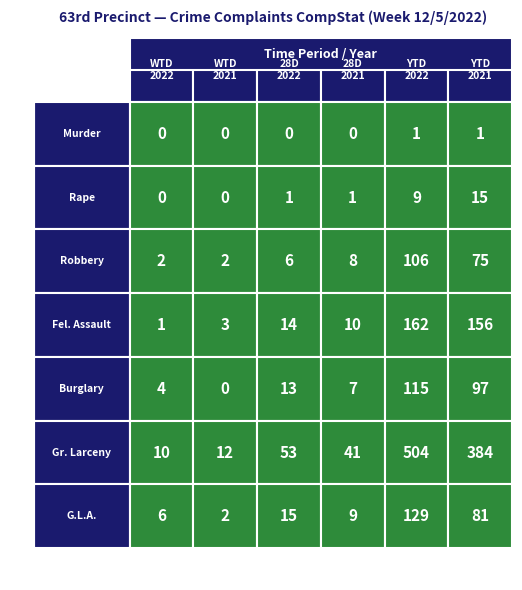

At Burglary, list the series in order from largest to smallest.

Year to Date 2022, Year to Date 2021, 28 Day 2022, 28 Day 2021, Week to Date 2022, Week to Date 2021